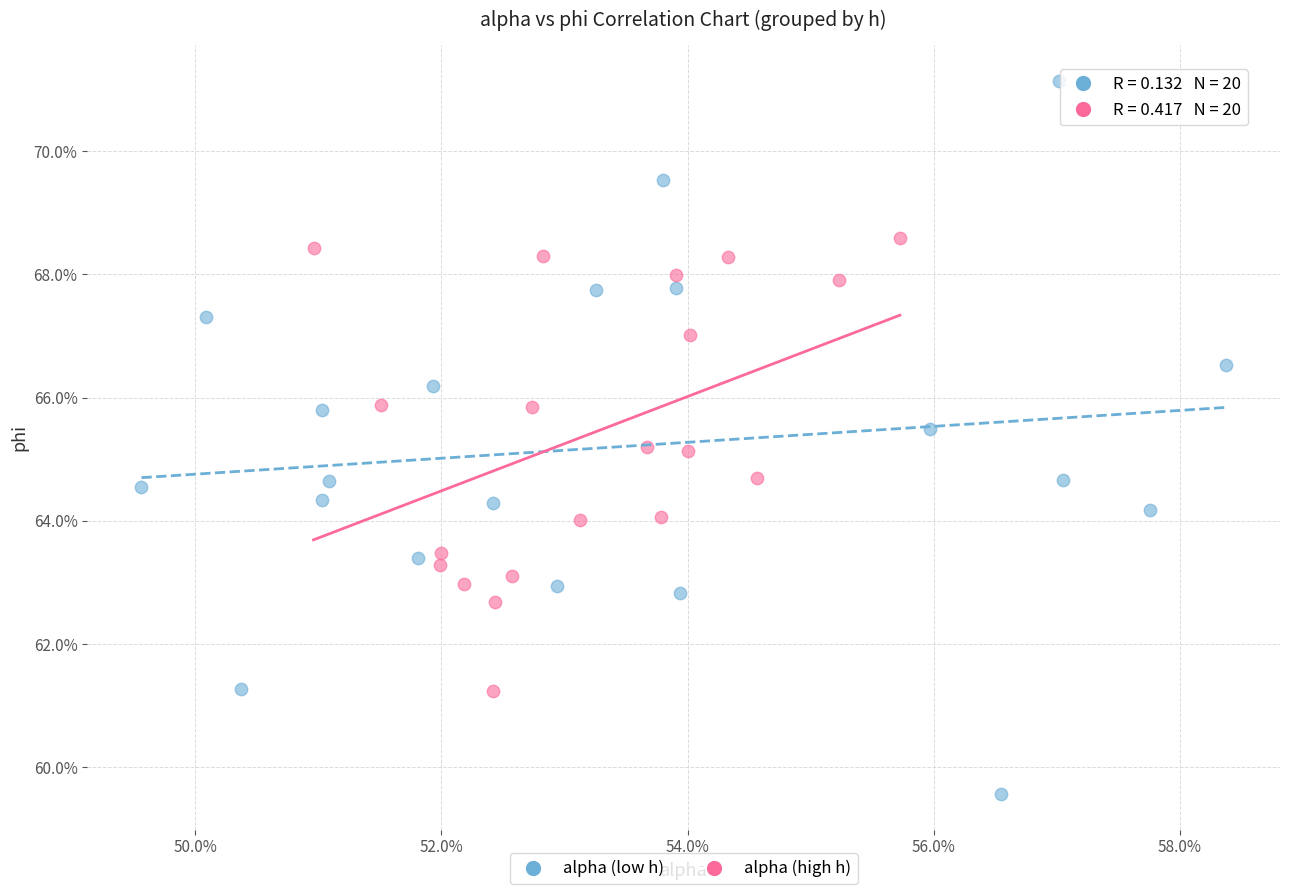

Which series reaches the minimum Y coordinate?

alpha (low h)